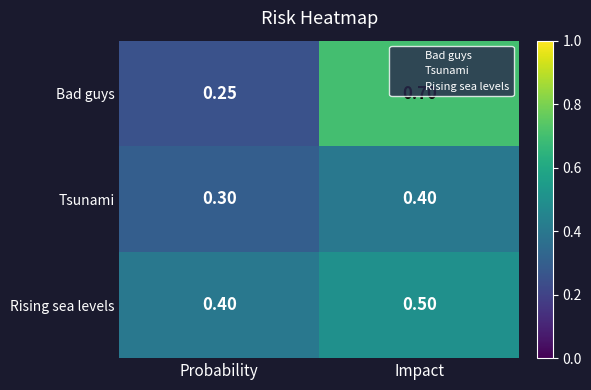

Which series has the widest spread of values?

Bad guys